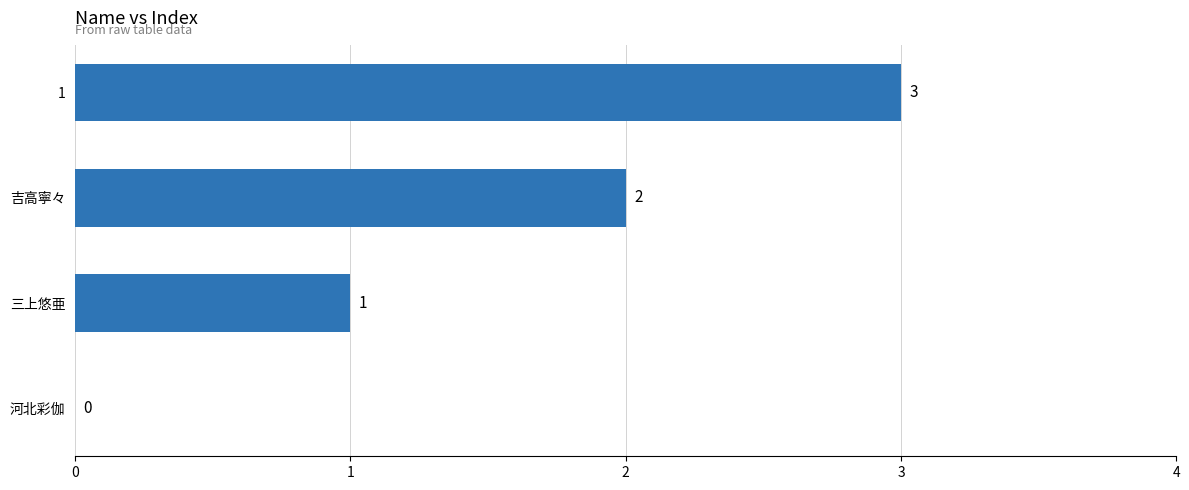

What is the change in value from 三上悠亜 to 吉高寧々?

+1